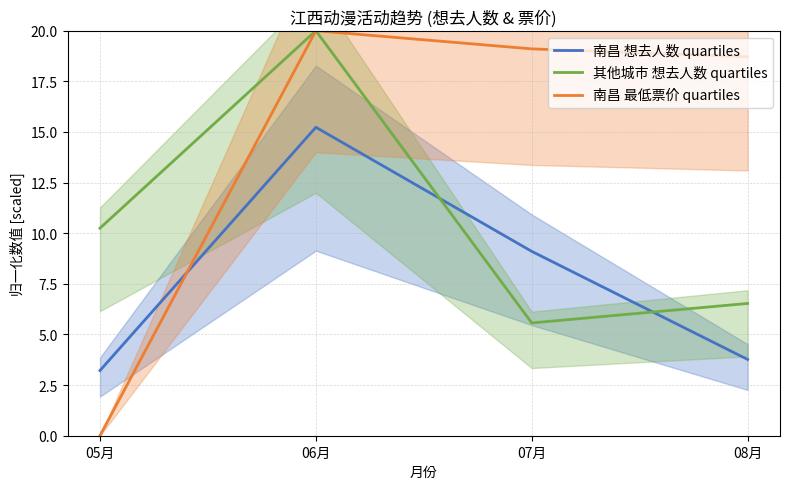

Which has a higher value, 06月 or 05月?

06月